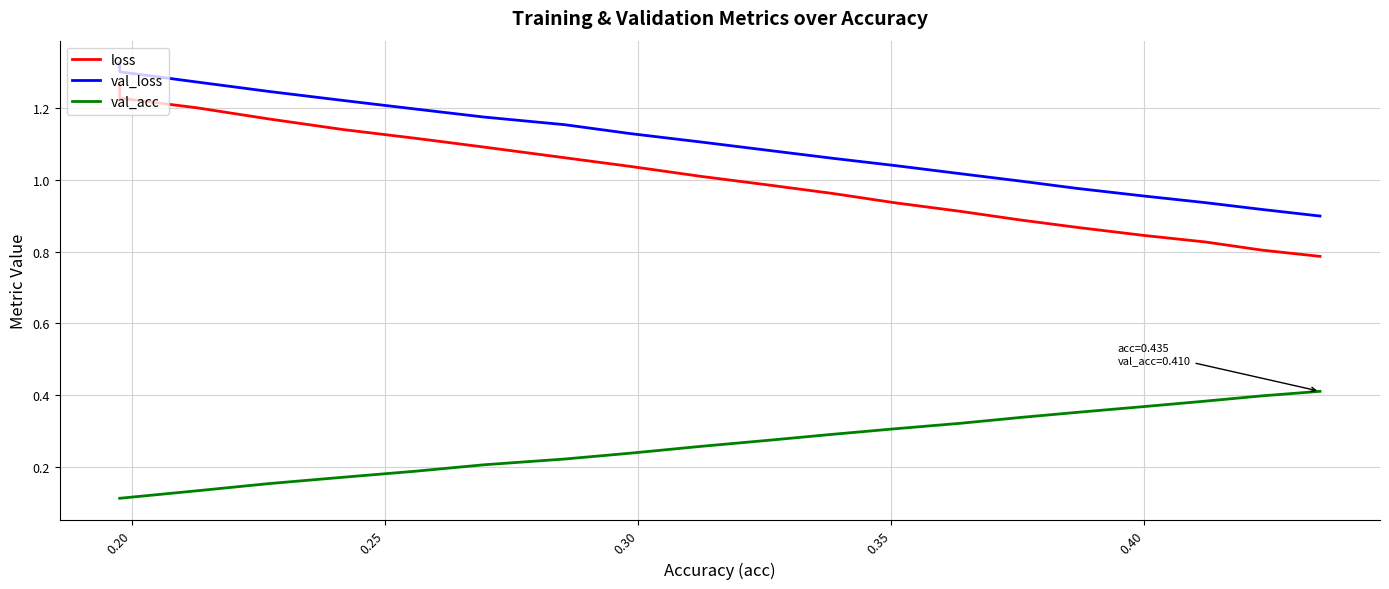

True or false: loss and val_loss intersect in this chart.

False